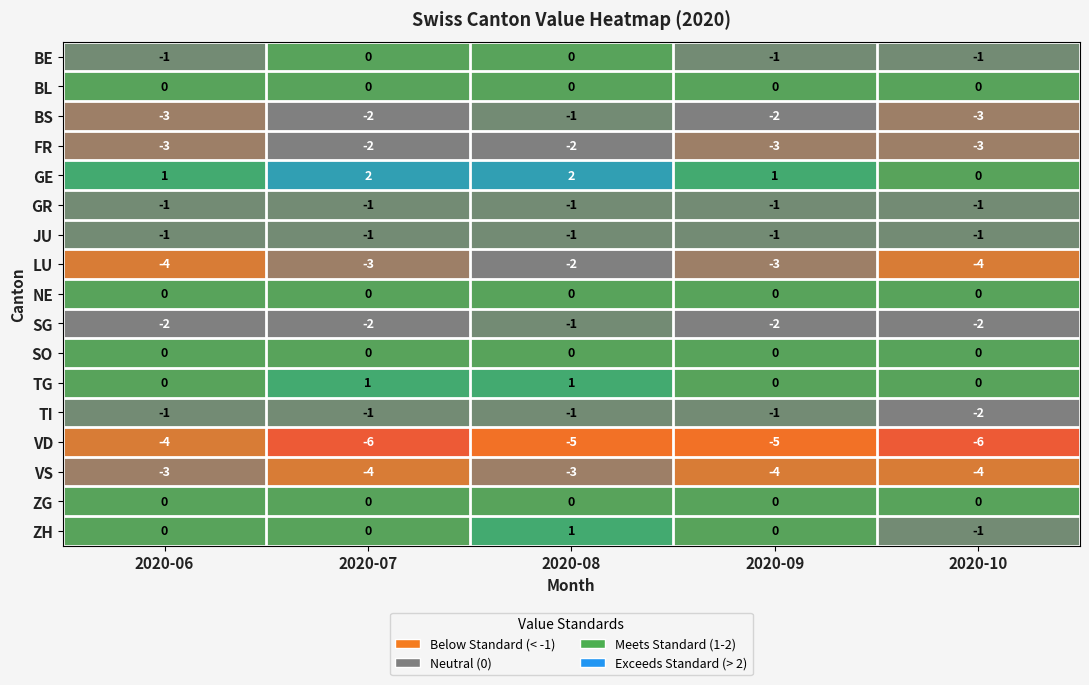

At which category is the sum across all series the highest?

2020-08